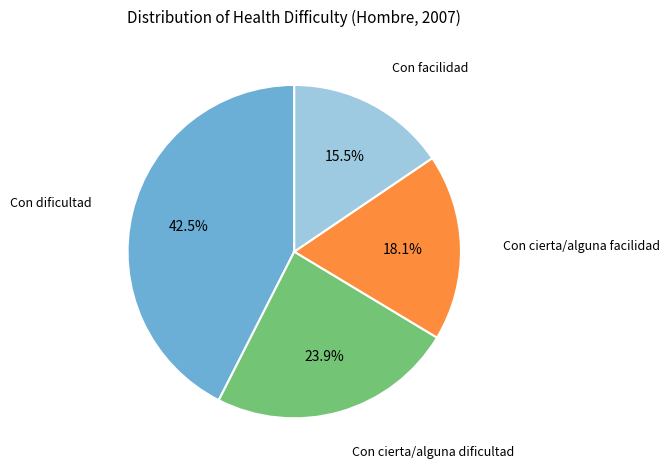

Does any single category account for the majority?

No